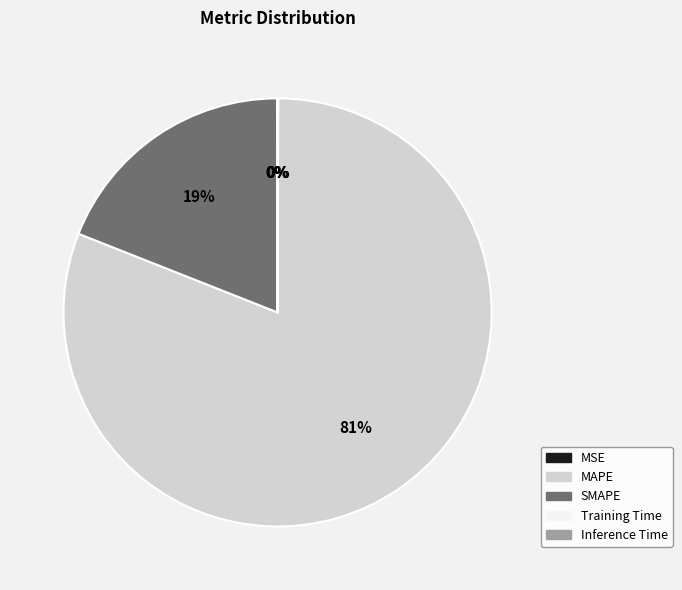

To the nearest percent, what is the difference between the largest and smallest slice percentages?

81%